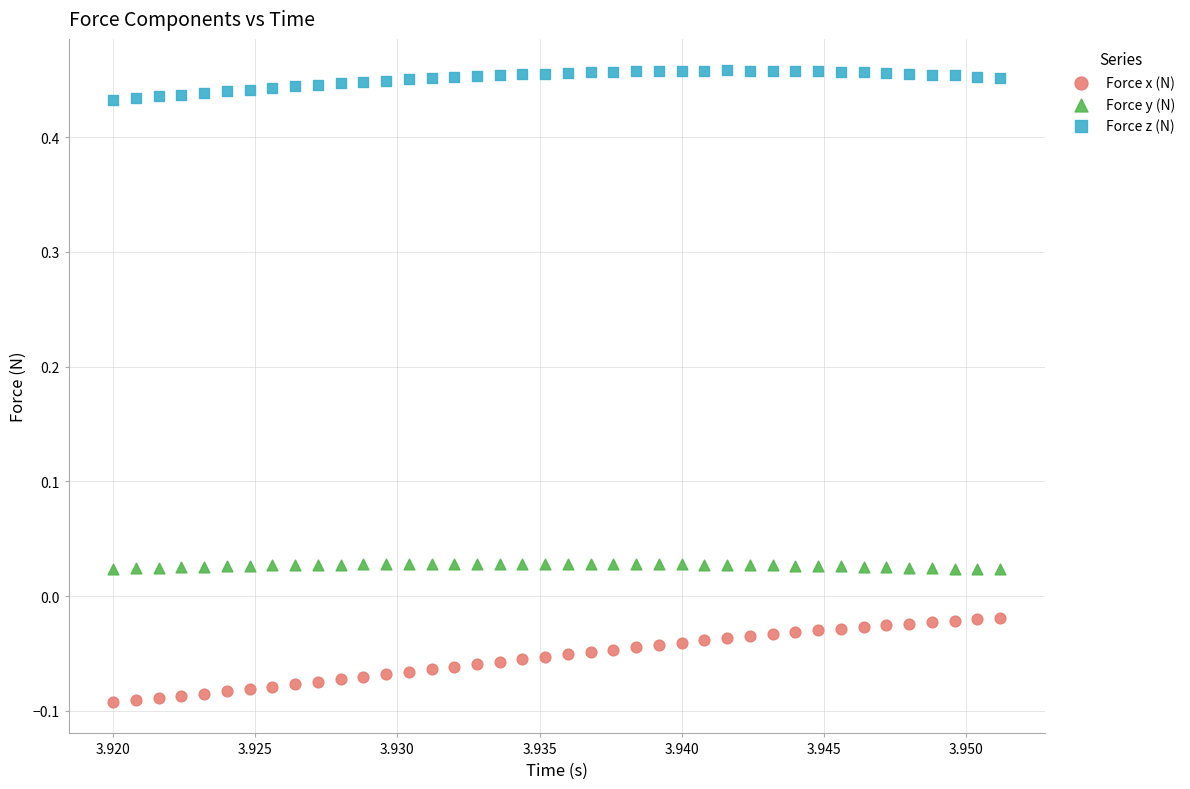

Which series has the largest Y range (max minus min)?

Force x (N)